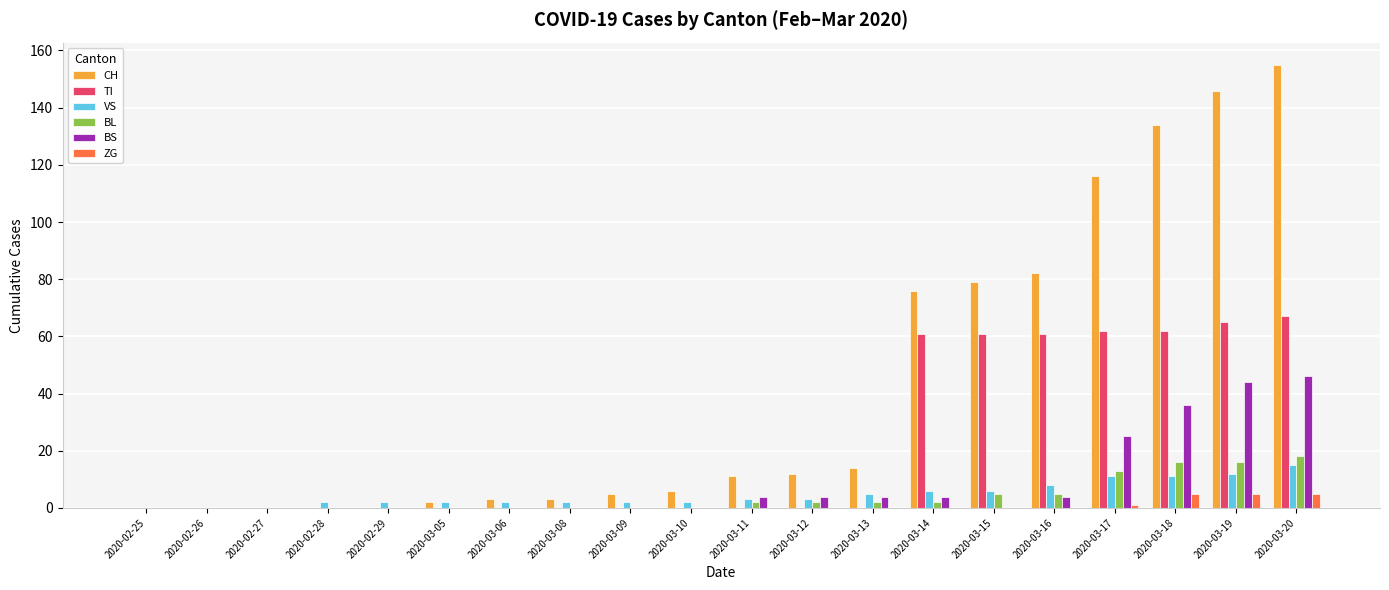

Which series changed the most between 2020-03-08 and 2020-03-11?

CH